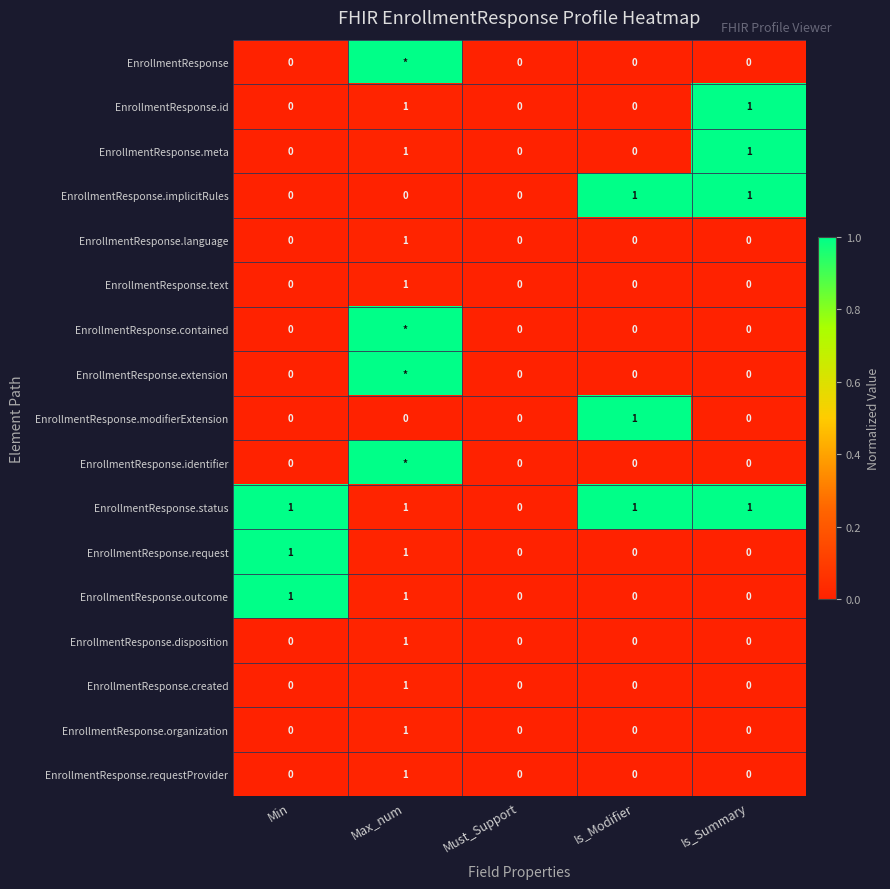

How many EnrollmentResponse.outcome values are between 0 and 1?

5